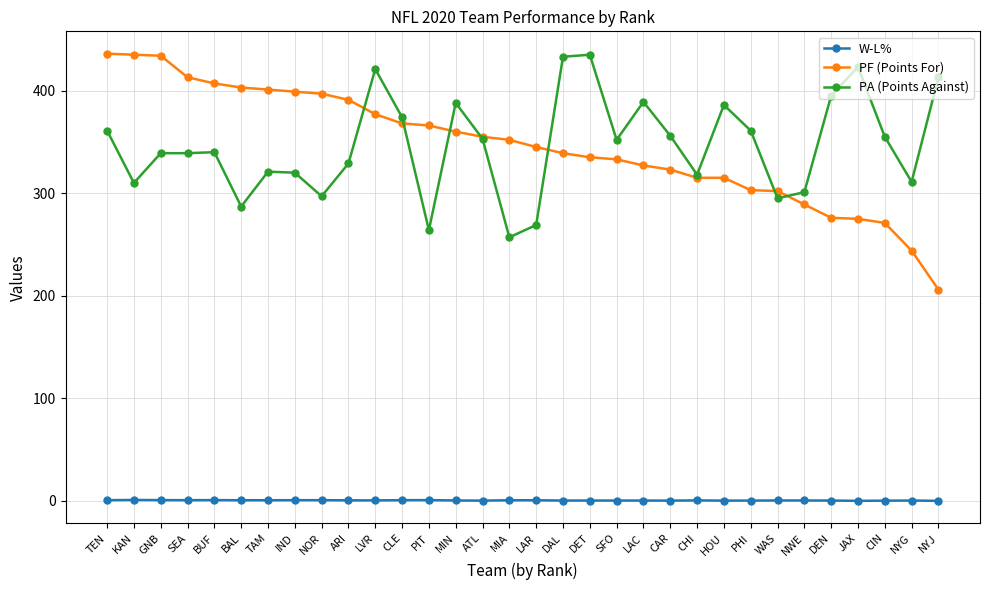

Which series has the largest range (max minus min)?

PF (Points For)